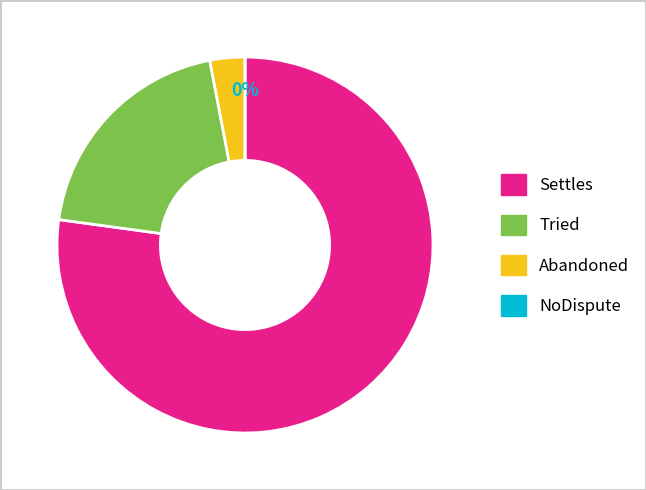

Is the sum of NoDispute and Abandoned greater than half?

No